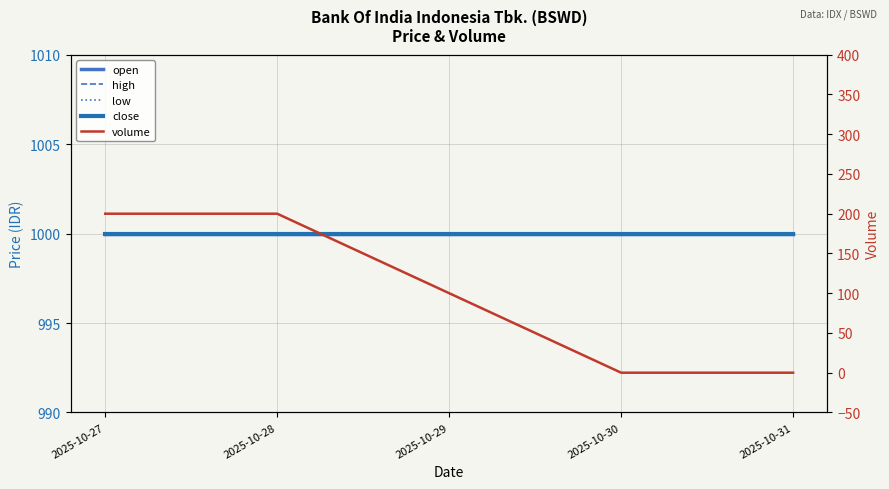

Which has a higher value, 2025-10-27 or 2025-10-31?

2025-10-27